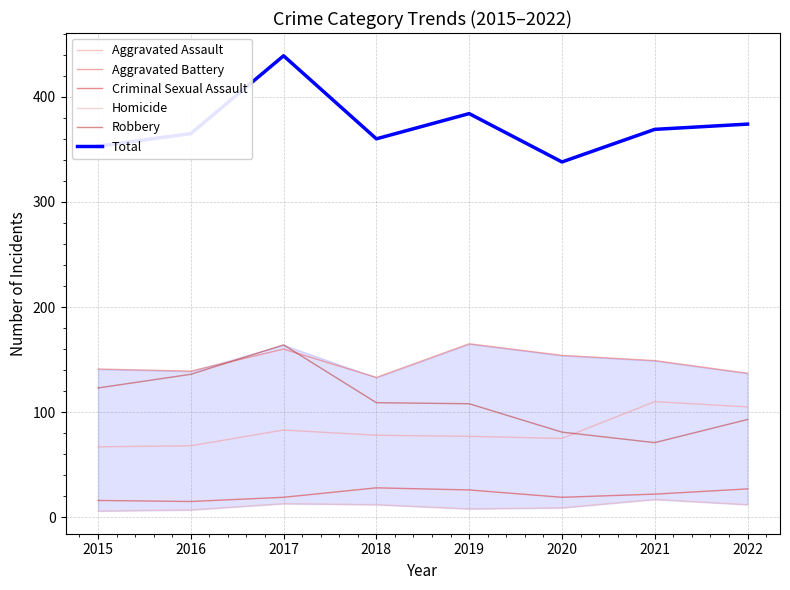

The value of Aggravated Battery at 2022 is 137. True or false?

True